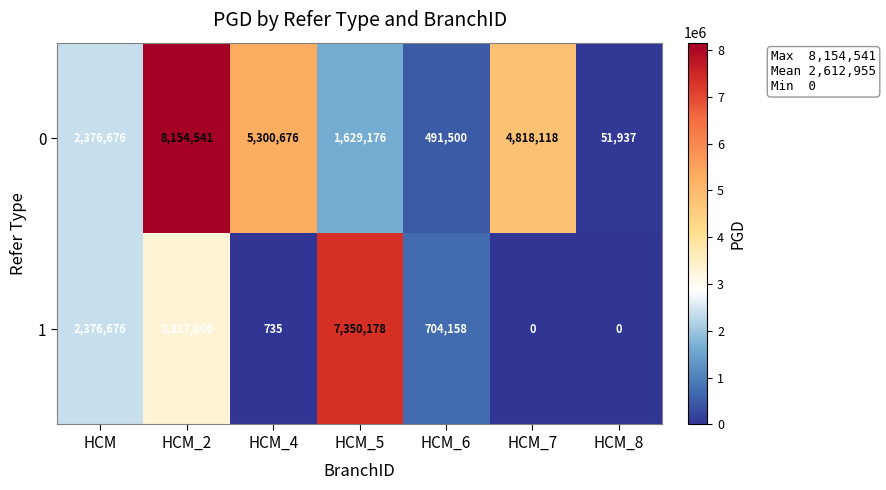

What is the total value across all series at HCM_8?

51937